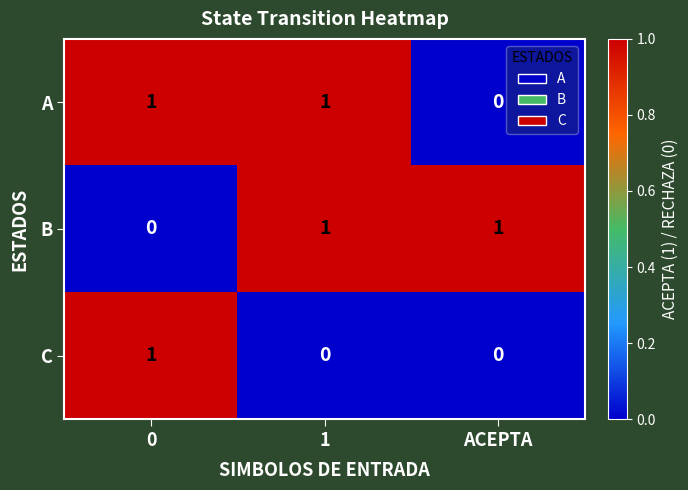

At how many categories does at least one series exceed 0?

3